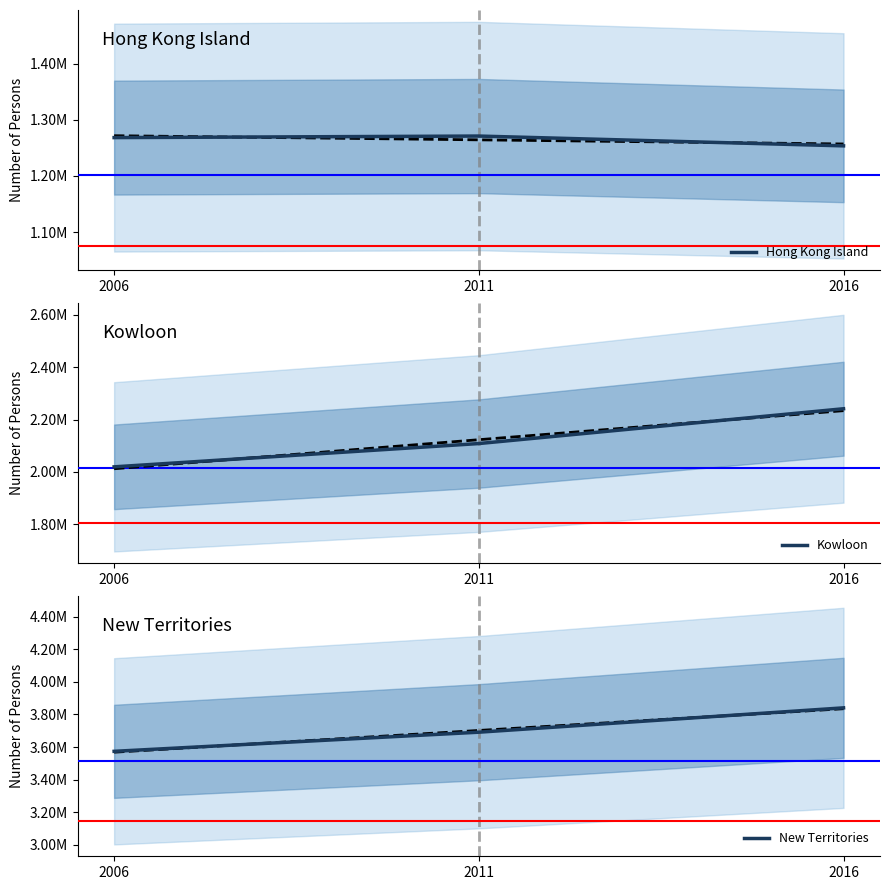

Reading left to right, what are all the values shown in this chart?

Hong Kong Island: 2006=1268112	2011=1270876	2016=1253417
Kowloon: 2006=2019533	2011=2108419	2016=2241347
New Territories: 2006=3573635	2011=3691093	2016=3840620